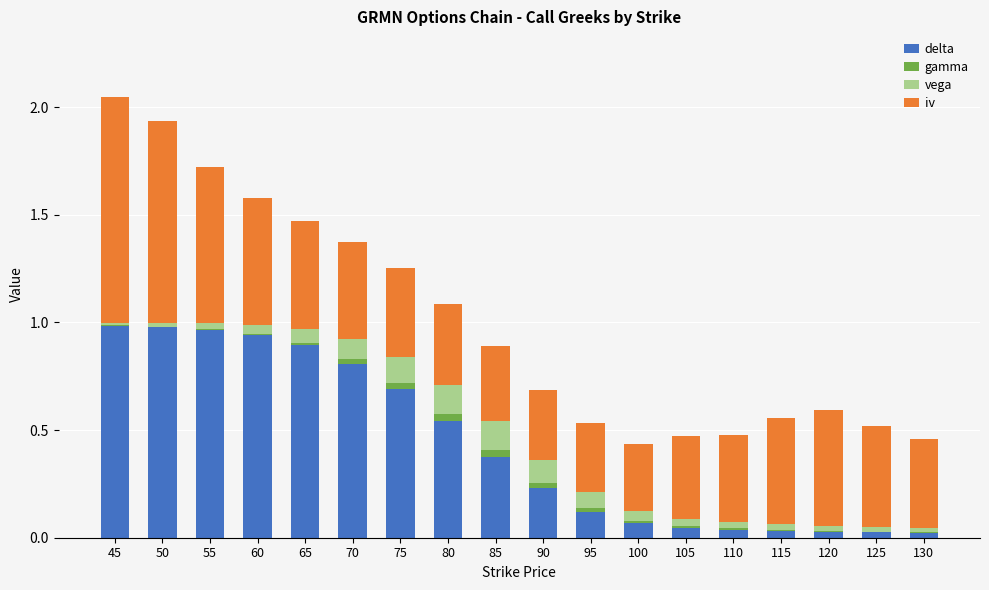

The delta series shows 0.3 at 75. True or false?

False